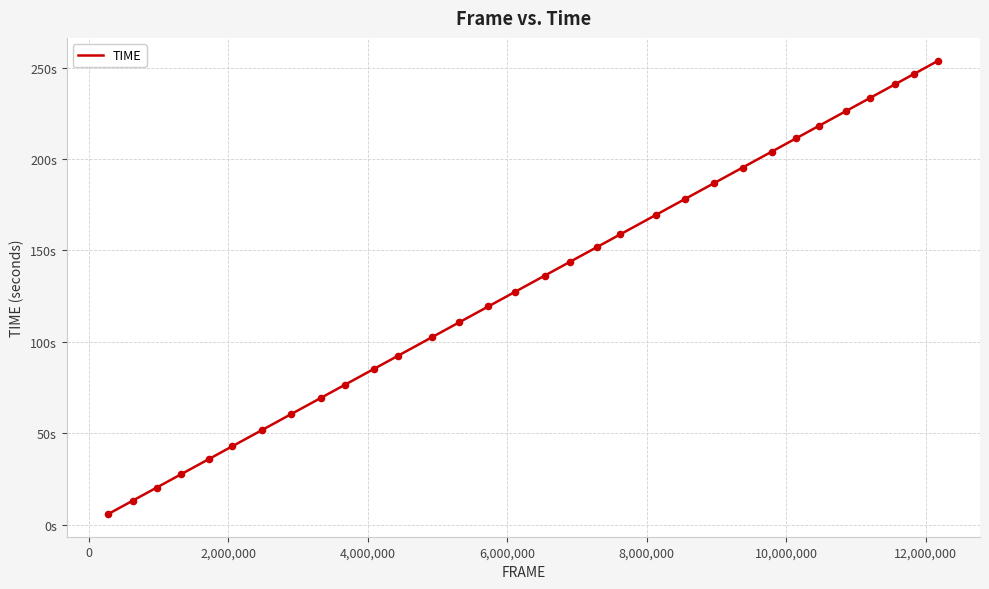

Is this an area chart (filled region under the line)?

No